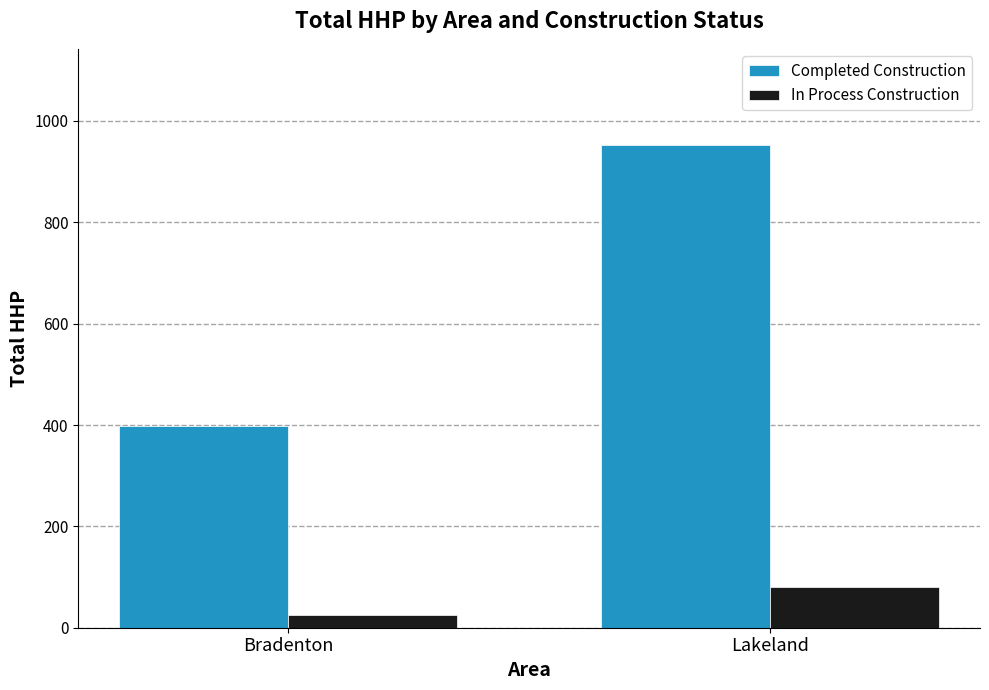

Which series has the largest range (max minus min)?

Completed Construction